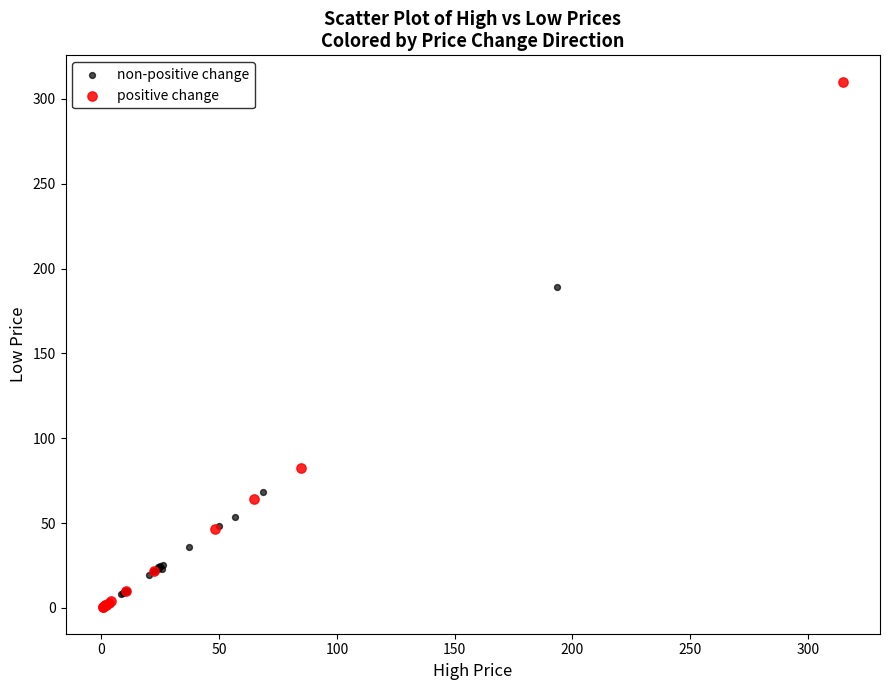

Which series has the largest Y range (max minus min)?

positive change